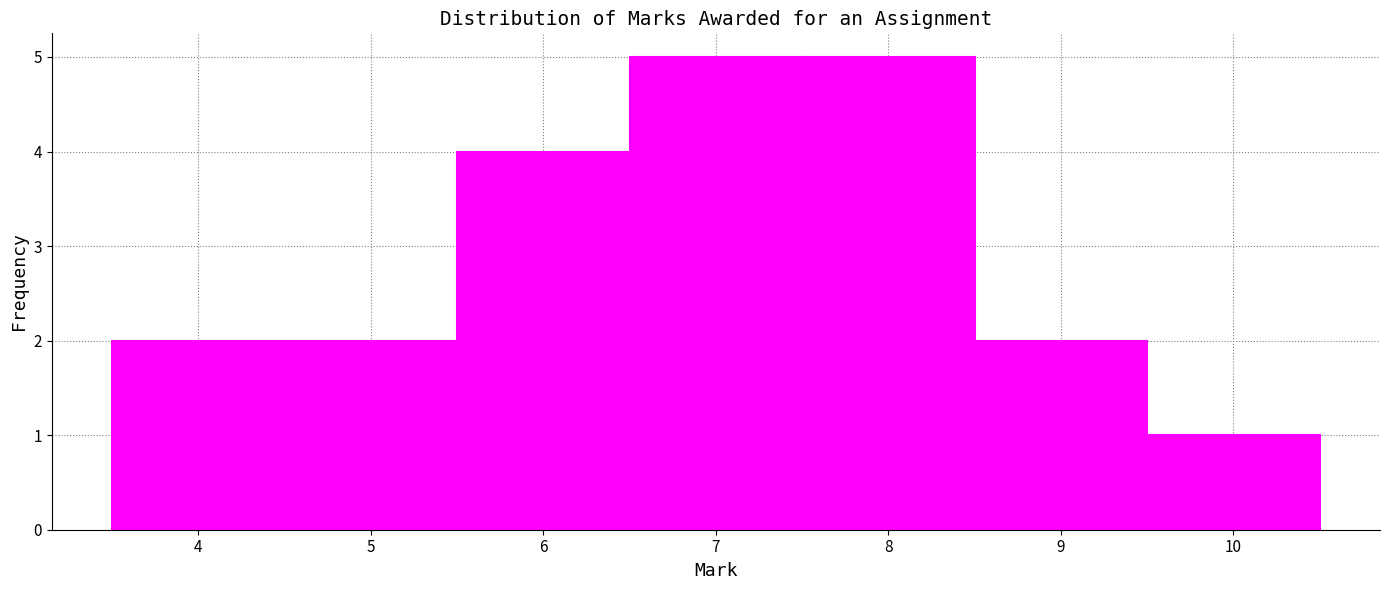

Reading left to right, list every bar in this chart as the range it spans on the x-axis followed by its height. The values are not printed on the chart, so give them approximately, as read against the axis.

3.5 to 4.5: 2
4.5 to 5.5: 2
5.5 to 6.5: 4
6.5 to 7.5: 5
7.5 to 8.5: 5
8.5 to 9.5: 2
9.5 to 10.5: 1